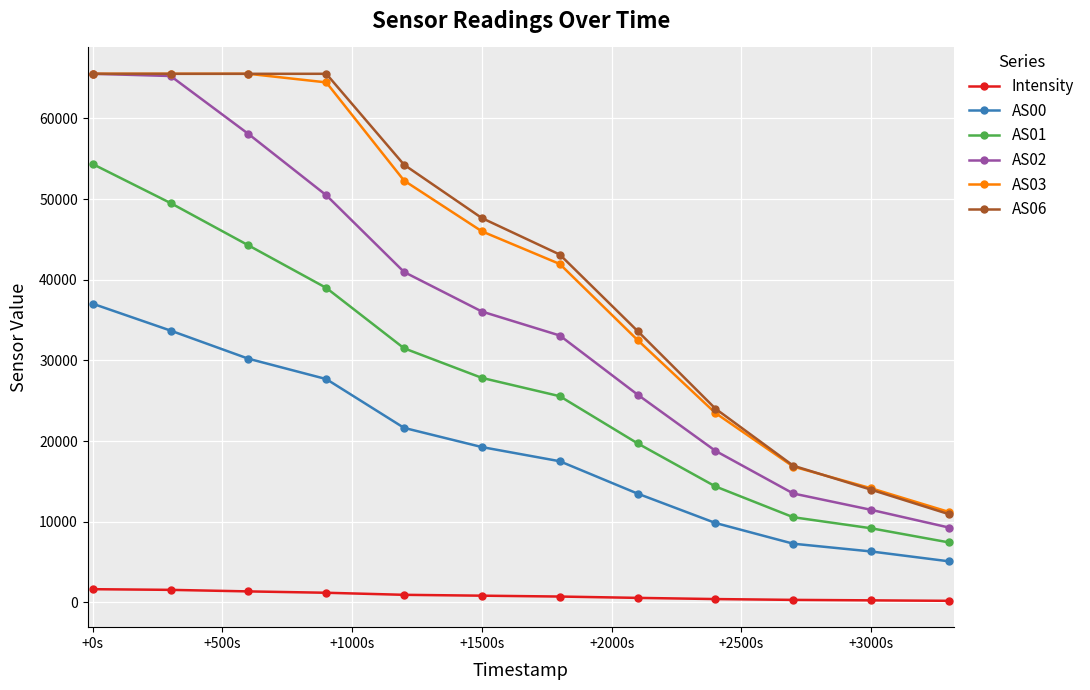

Which series has the largest range (max minus min)?

AS02